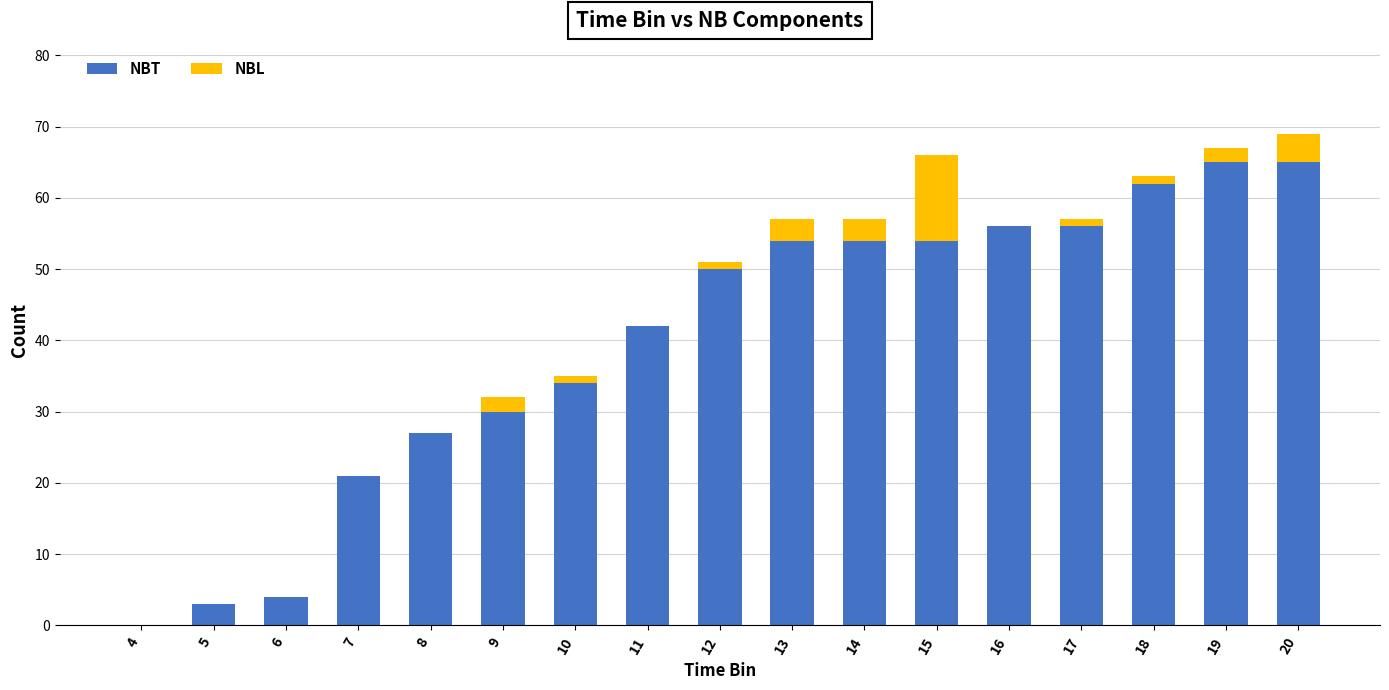

What is the sum of the NBT values at 20 and 11?

107